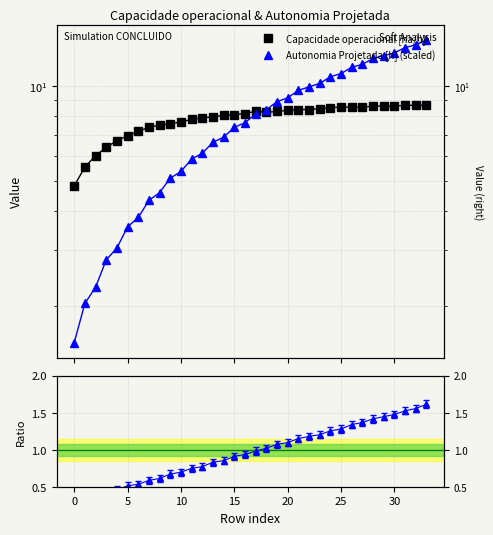

What is the sum of all Autonomia Projetada [h] (scaled) values?

266.2